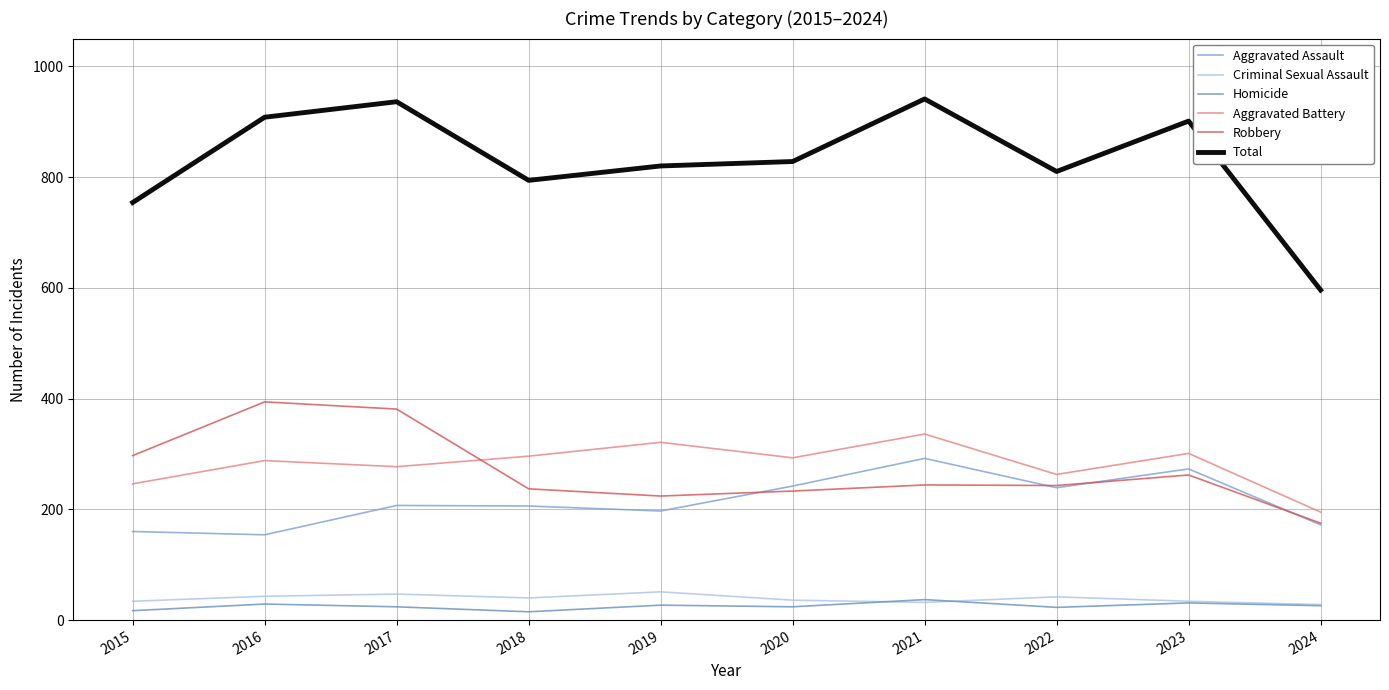

Is it true that Total equals 901 at 2023?

True